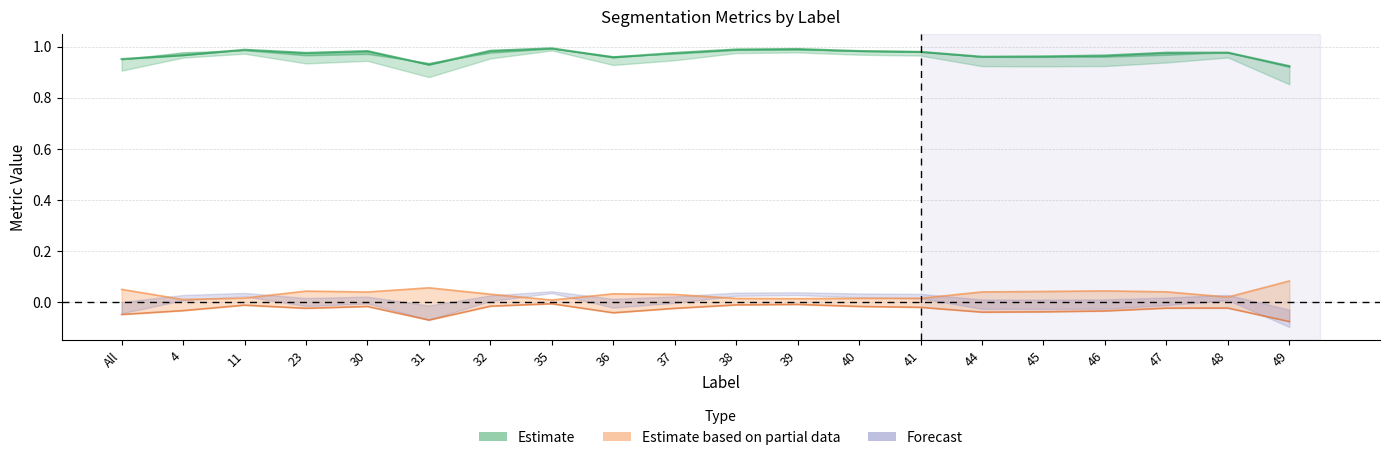

At which label does Total/Target reach its minimum?

49